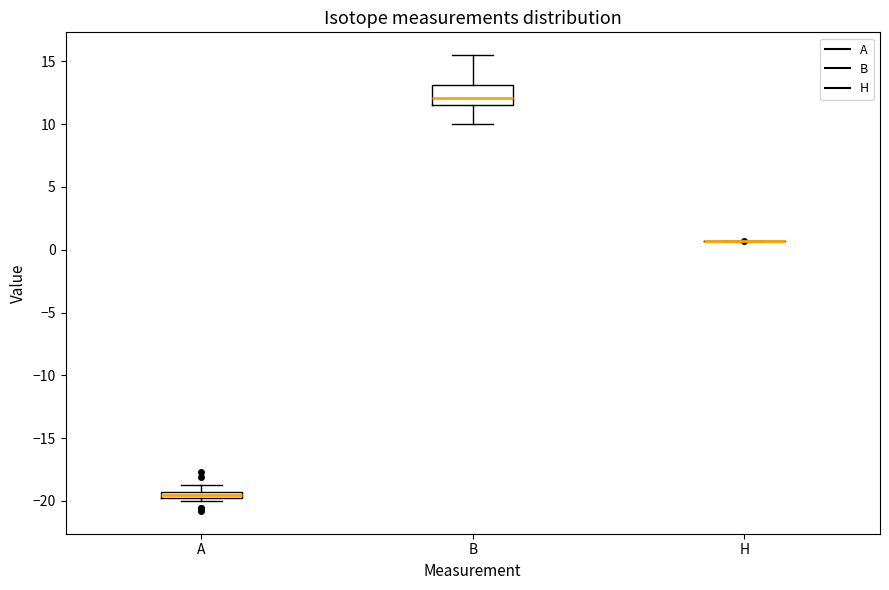

Which box is the tallest, from its lower edge to its upper edge?

B